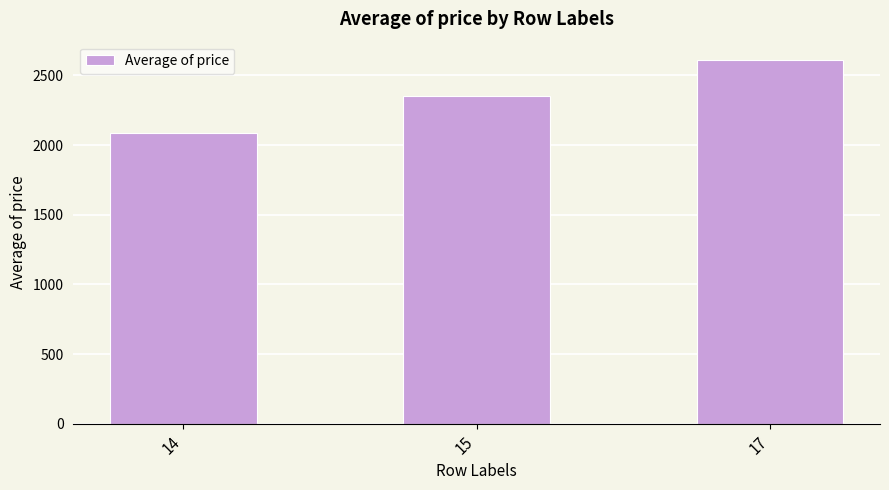

How many bars are there in total?

3